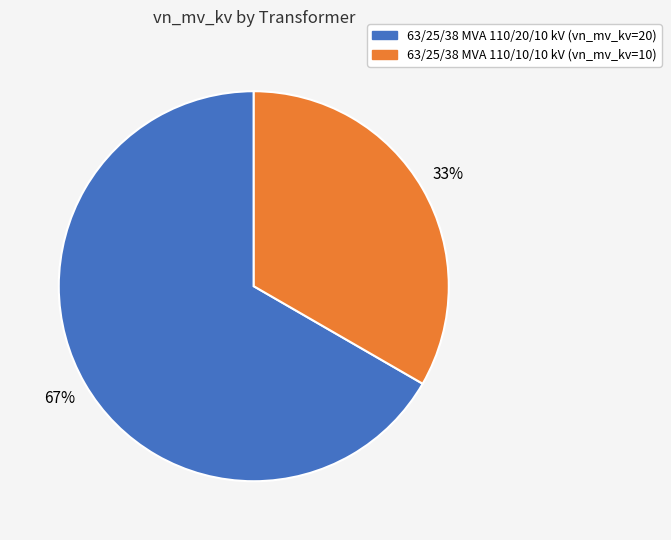

What is the largest slice in the pie chart?

63/25/38 MVA 110/20/10 kV